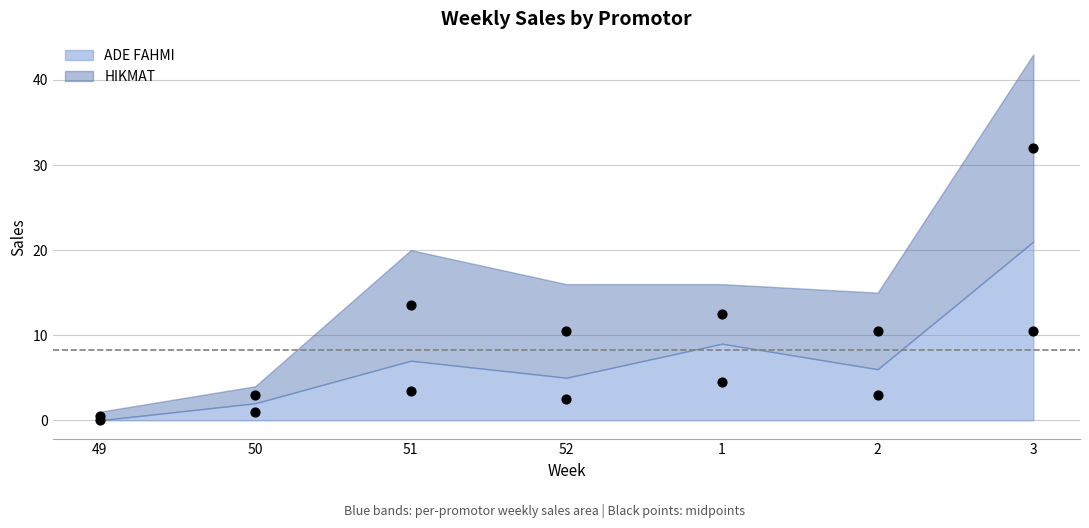

Approximately how many times larger is the value at 52 compared to 1?

0.6